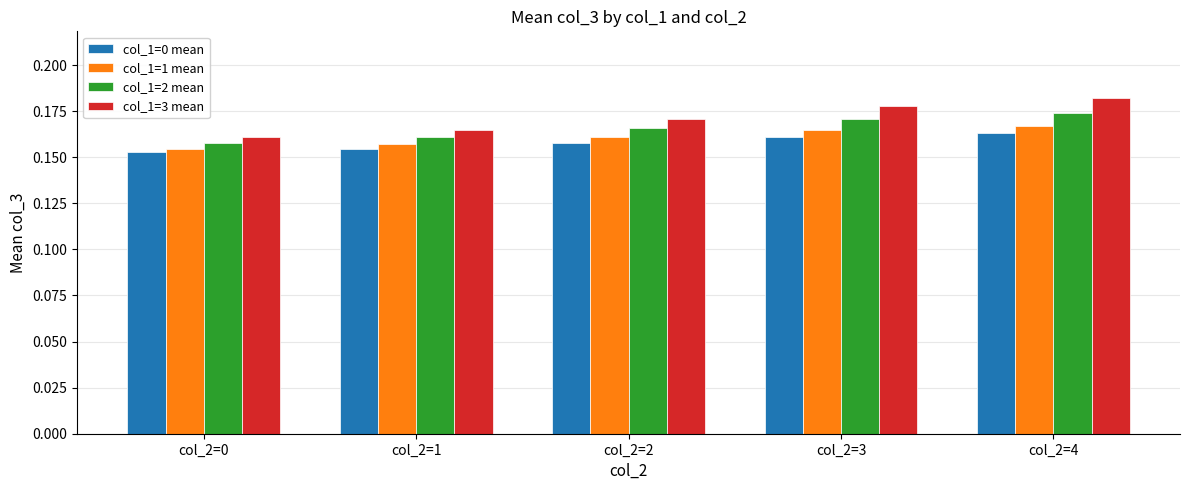

At which category is the sum across all series the highest?

col_2=4